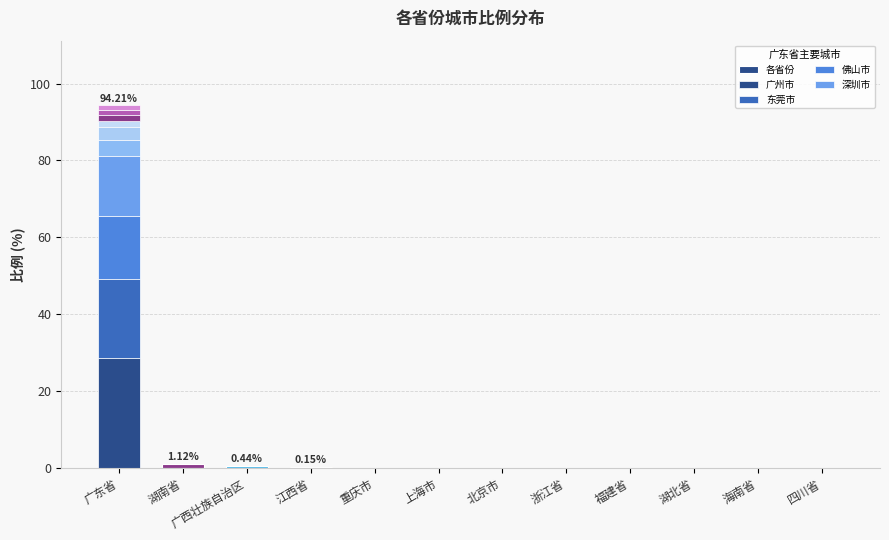

What is the approximate value at 江西省?

0.1